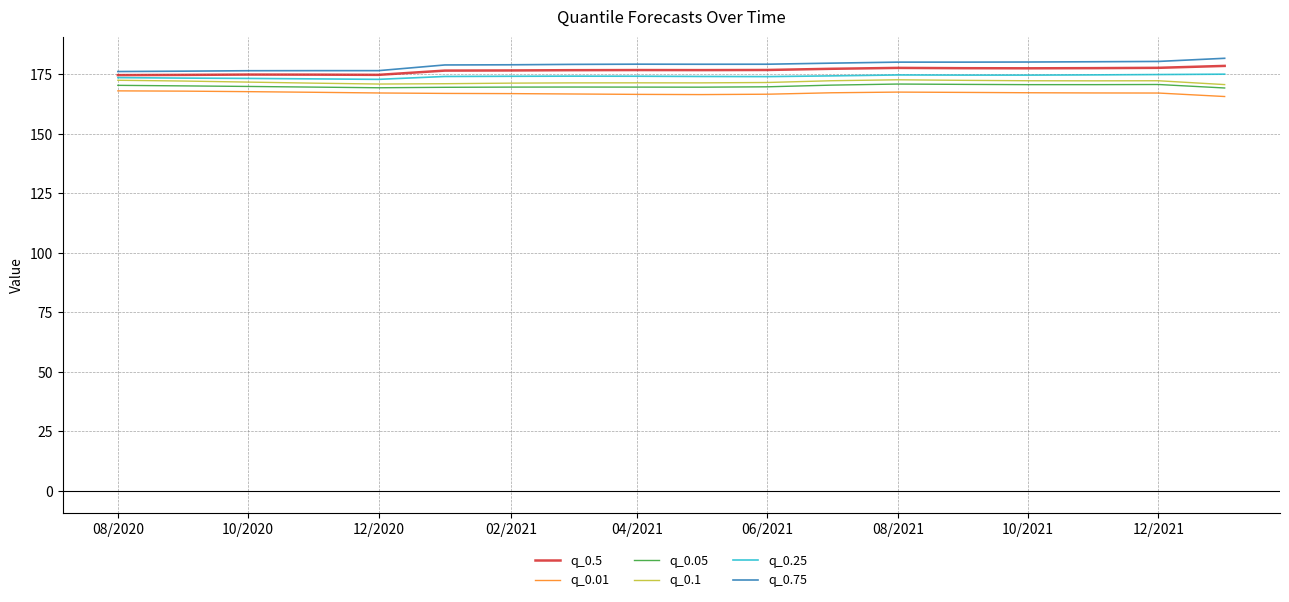

What is the greatest value displayed?

181.8